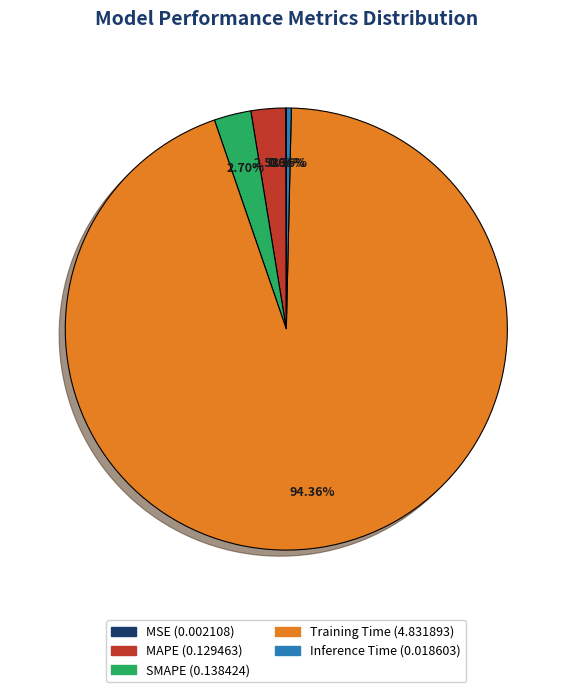

Combined, do MAPE and Training Time account for over 50%?

Yes